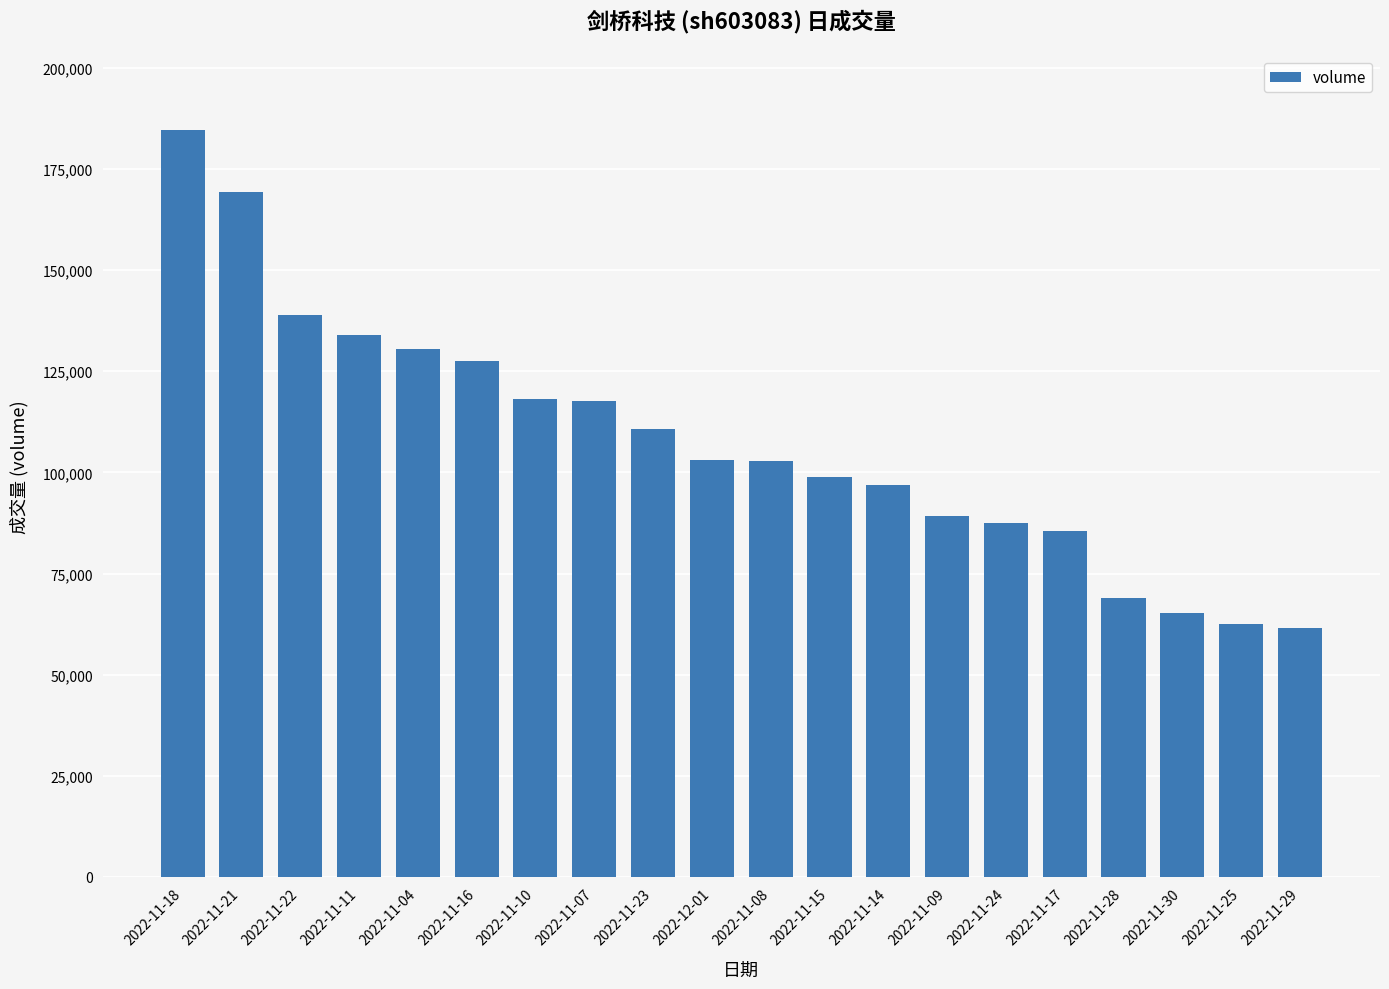

How many values are below 103042?

10